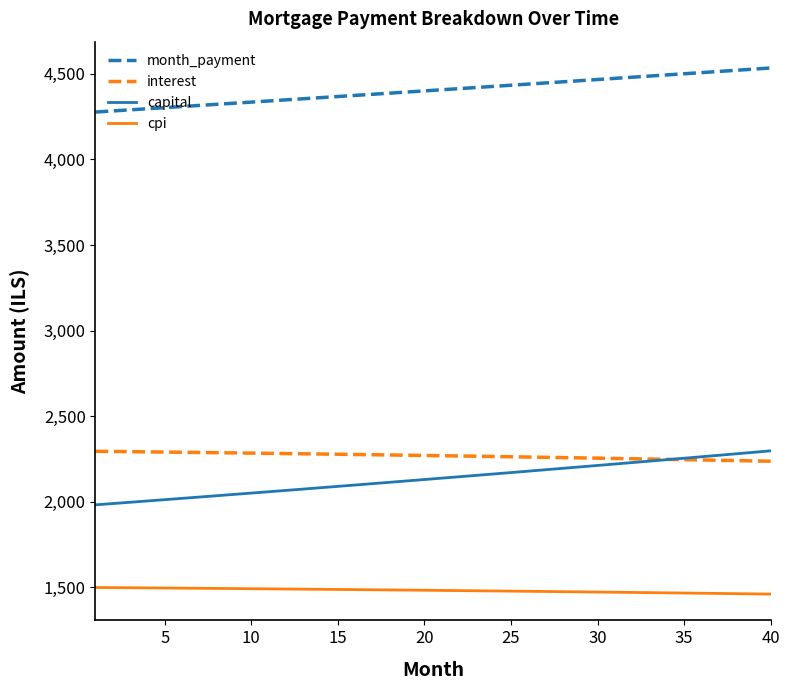

Which series has the widest spread of values?

capital